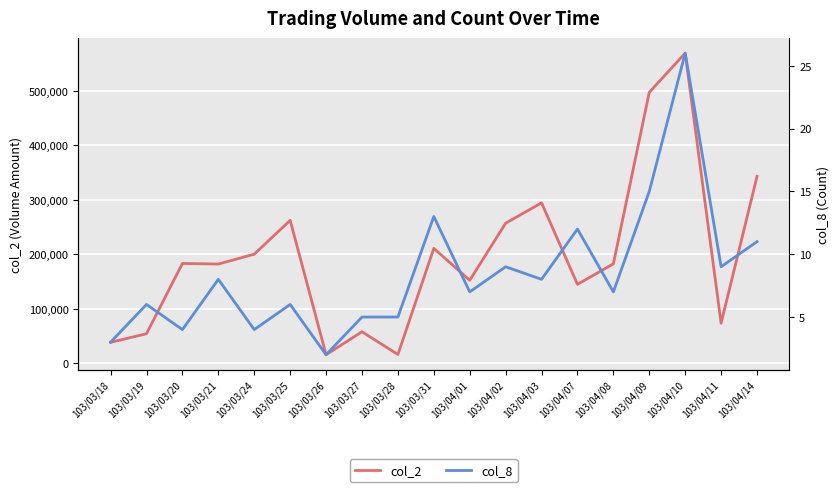

Where is col_2 nearest to the value 292535?

103/04/03